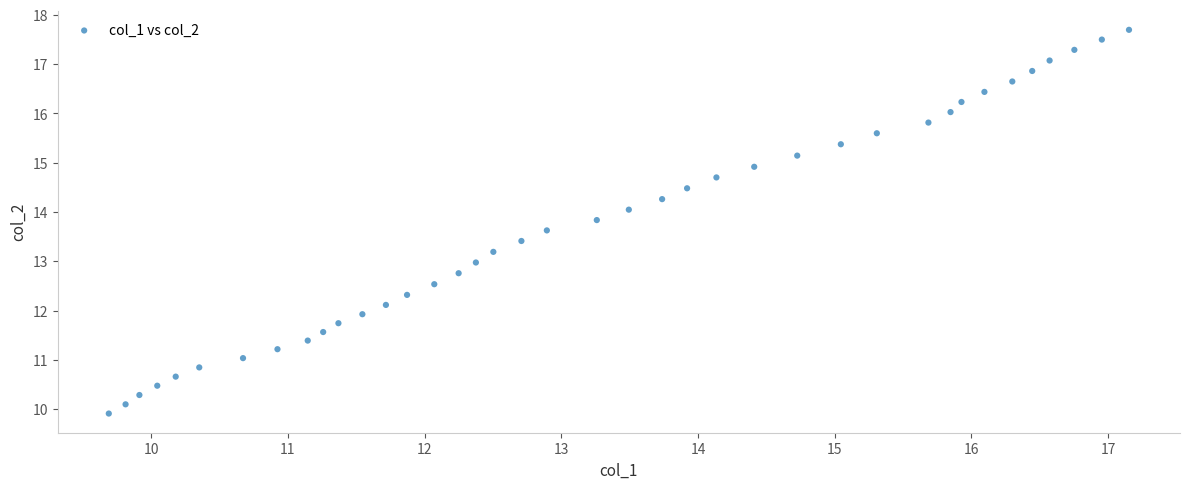

What is the range of Y values (max minus min)?

7.8